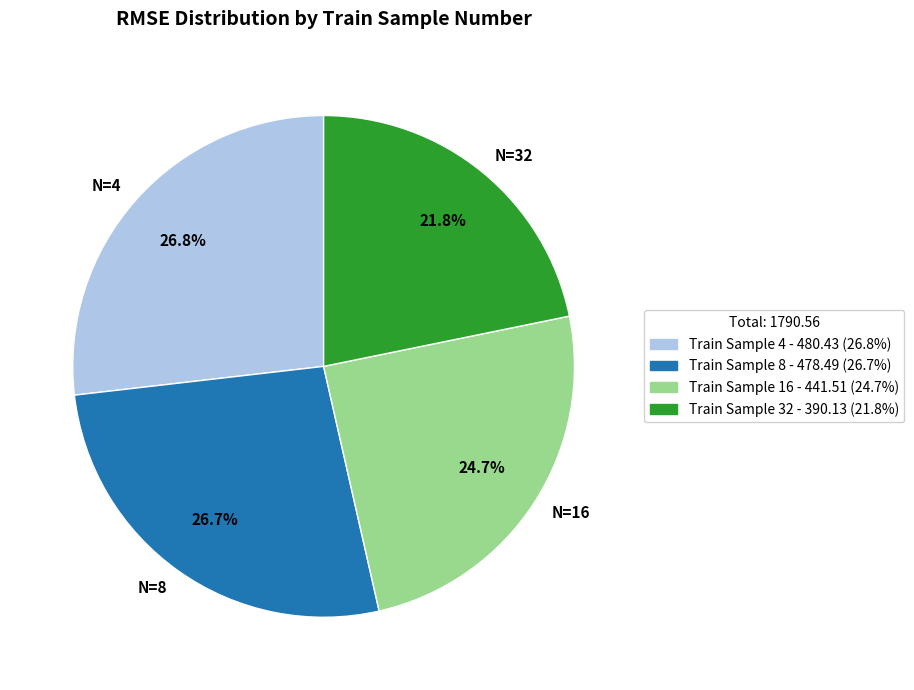

Approximately how many times larger is the value at N=16 compared to N=4?

0.9